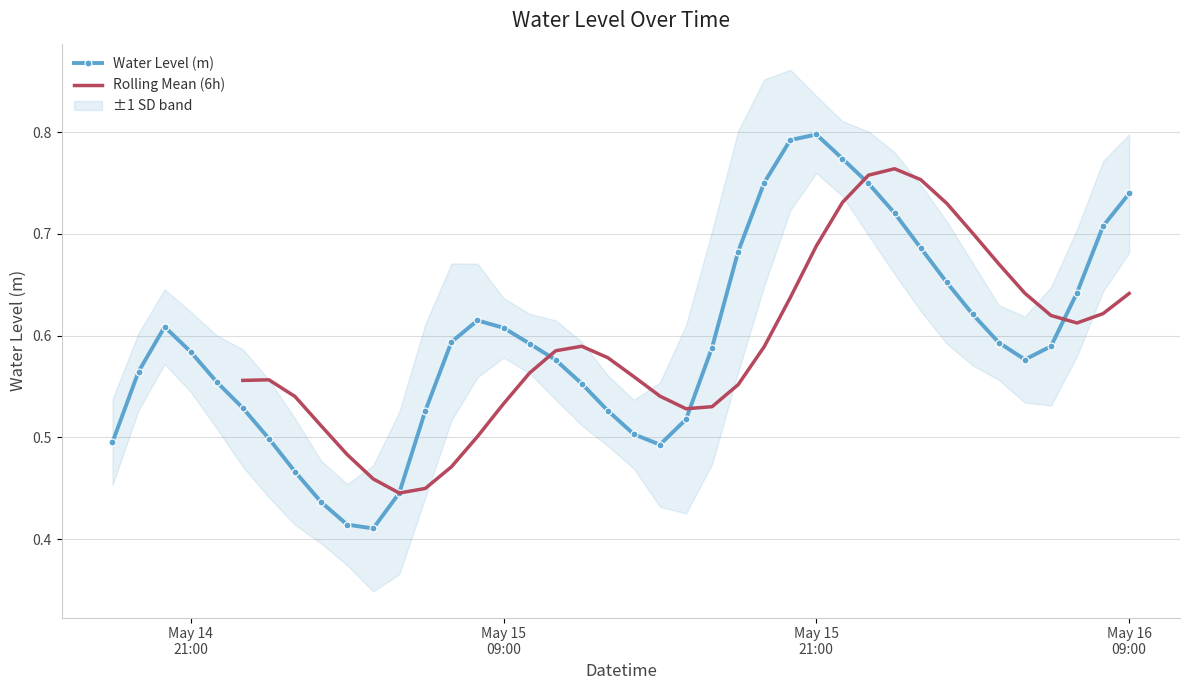

What is the greatest value displayed?

0.8